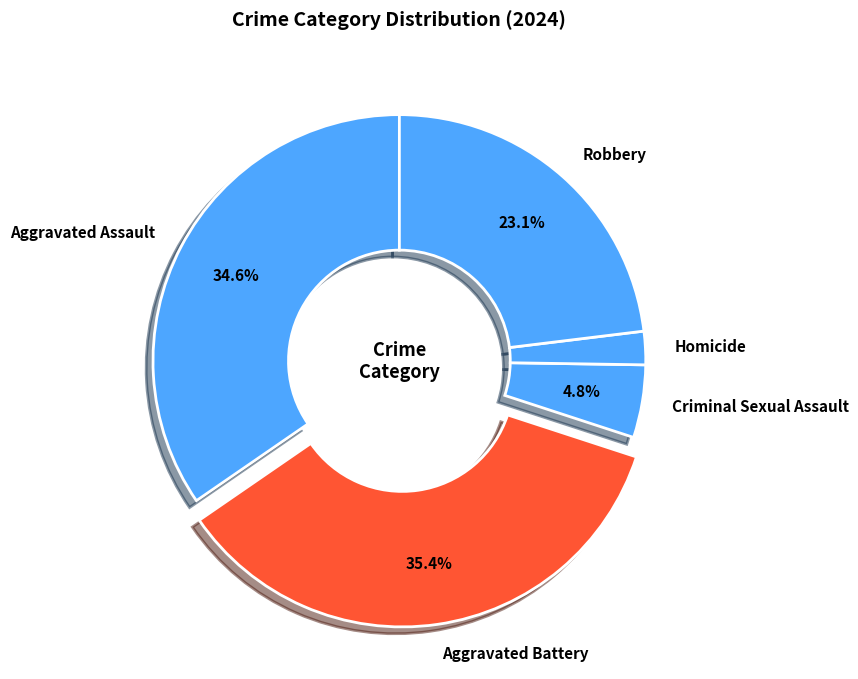

Is Criminal Sexual Assault the majority of the pie?

No